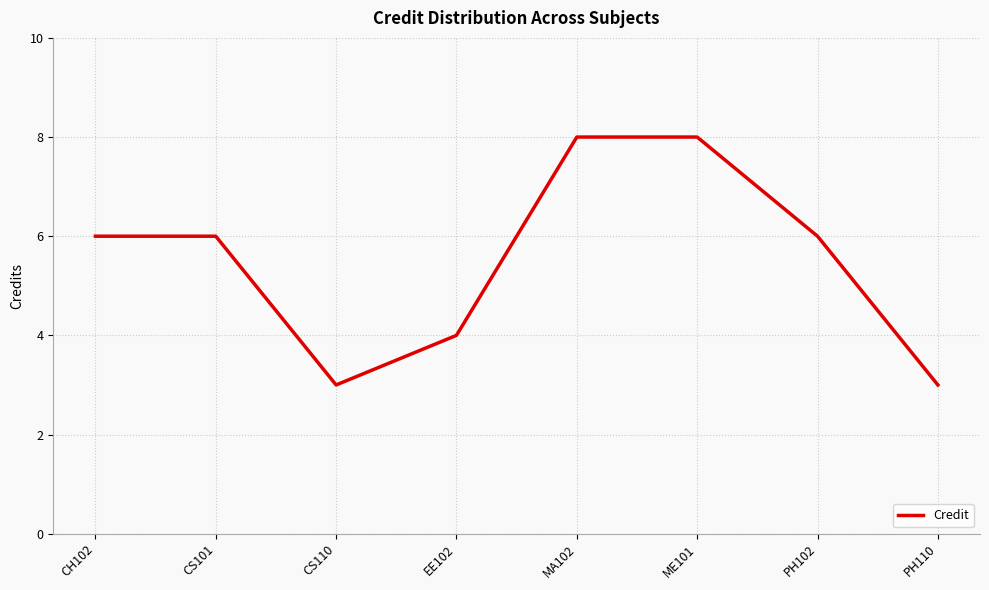

What position from the right is PH110?

1